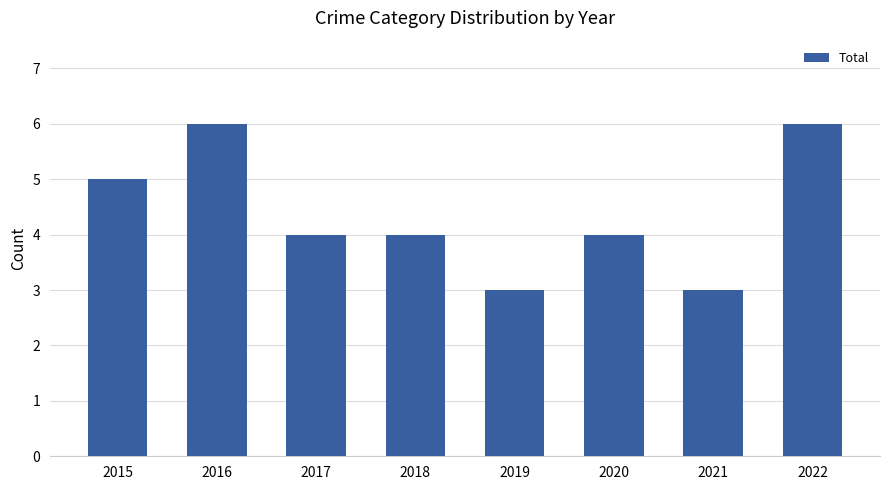

How many categories are shown in the chart?

8